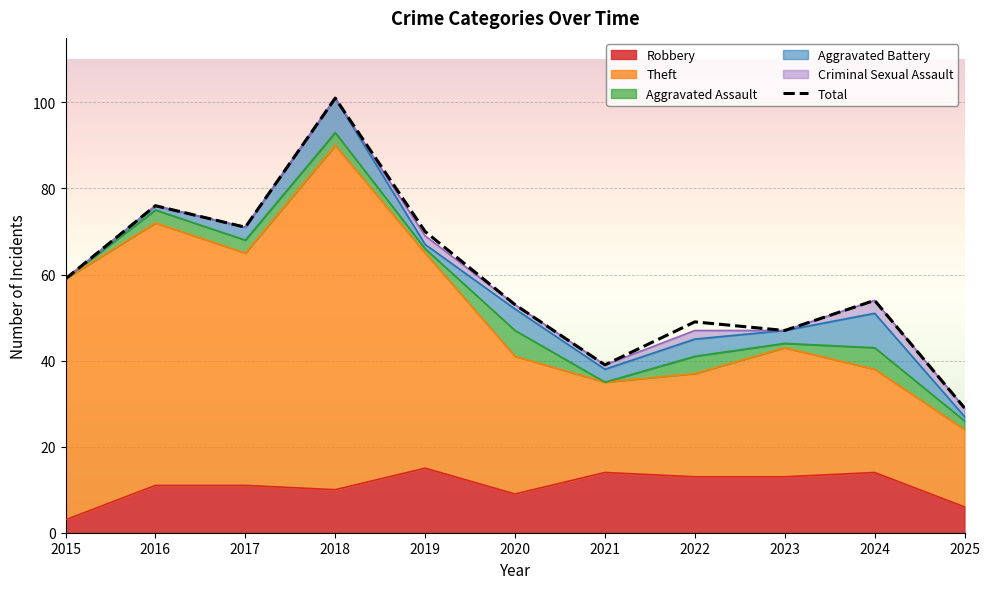

Rank the categories by value from lowest to highest.

2025, 2021, 2023, 2022, 2020, 2024, 2015, 2019, 2017, 2016, 2018